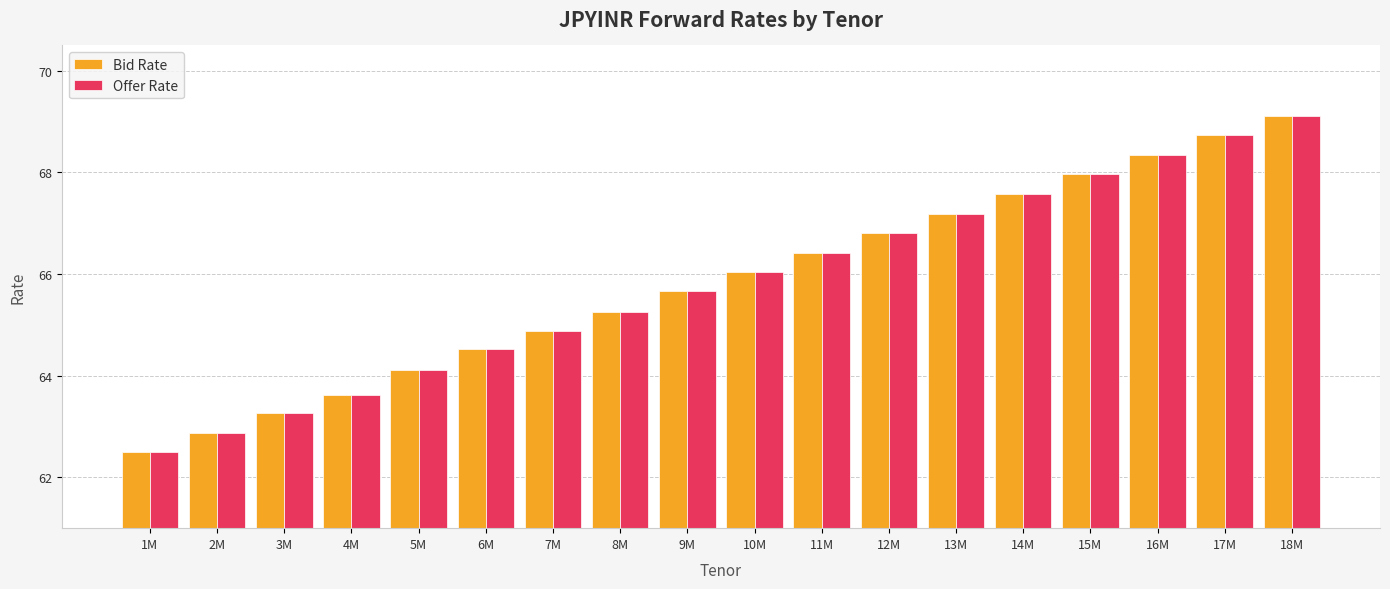

At which category is the sum across all series the highest?

18M